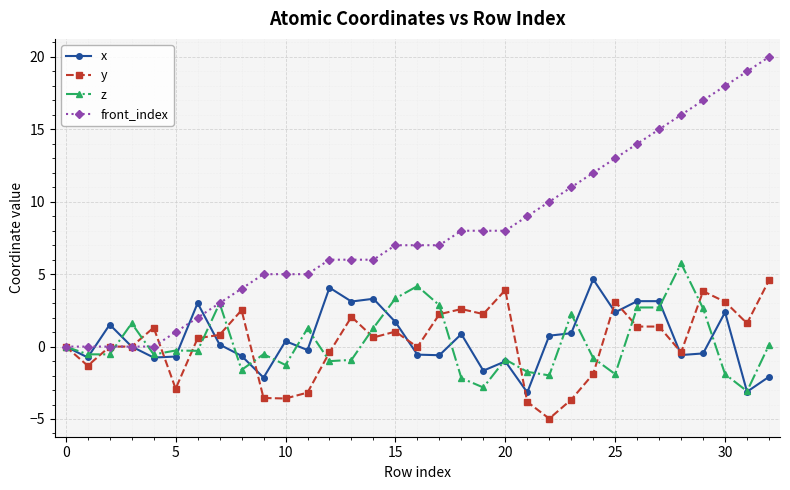

What is the minimum value shown in the chart?

-5.0